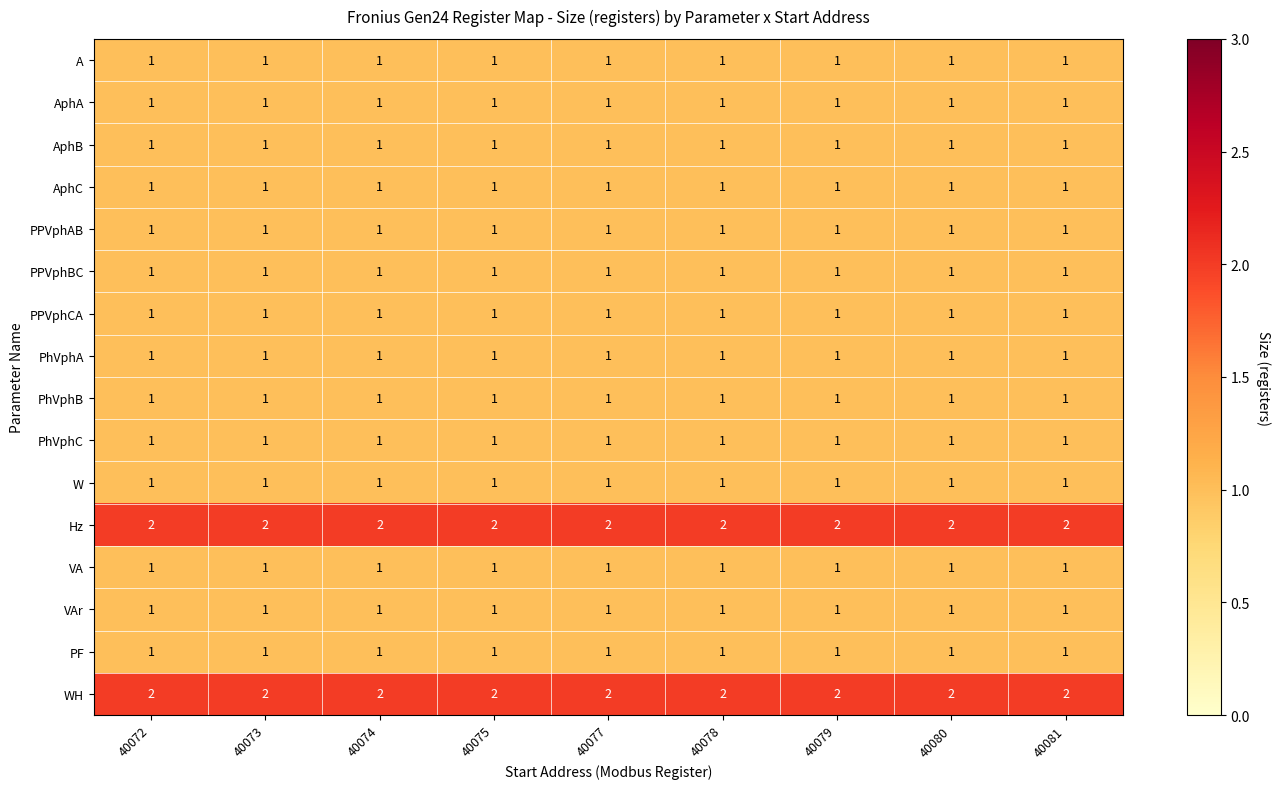

The PPVphBC series shows 0 at 40072. True or false?

False